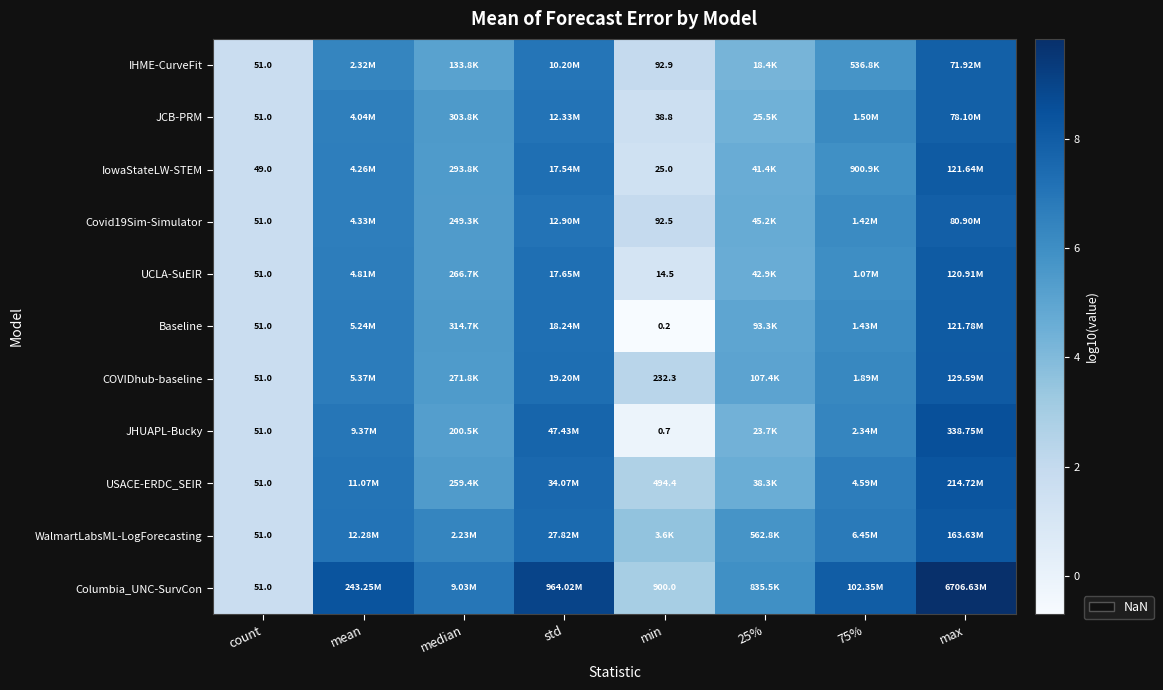

How many data points does each series have?

8